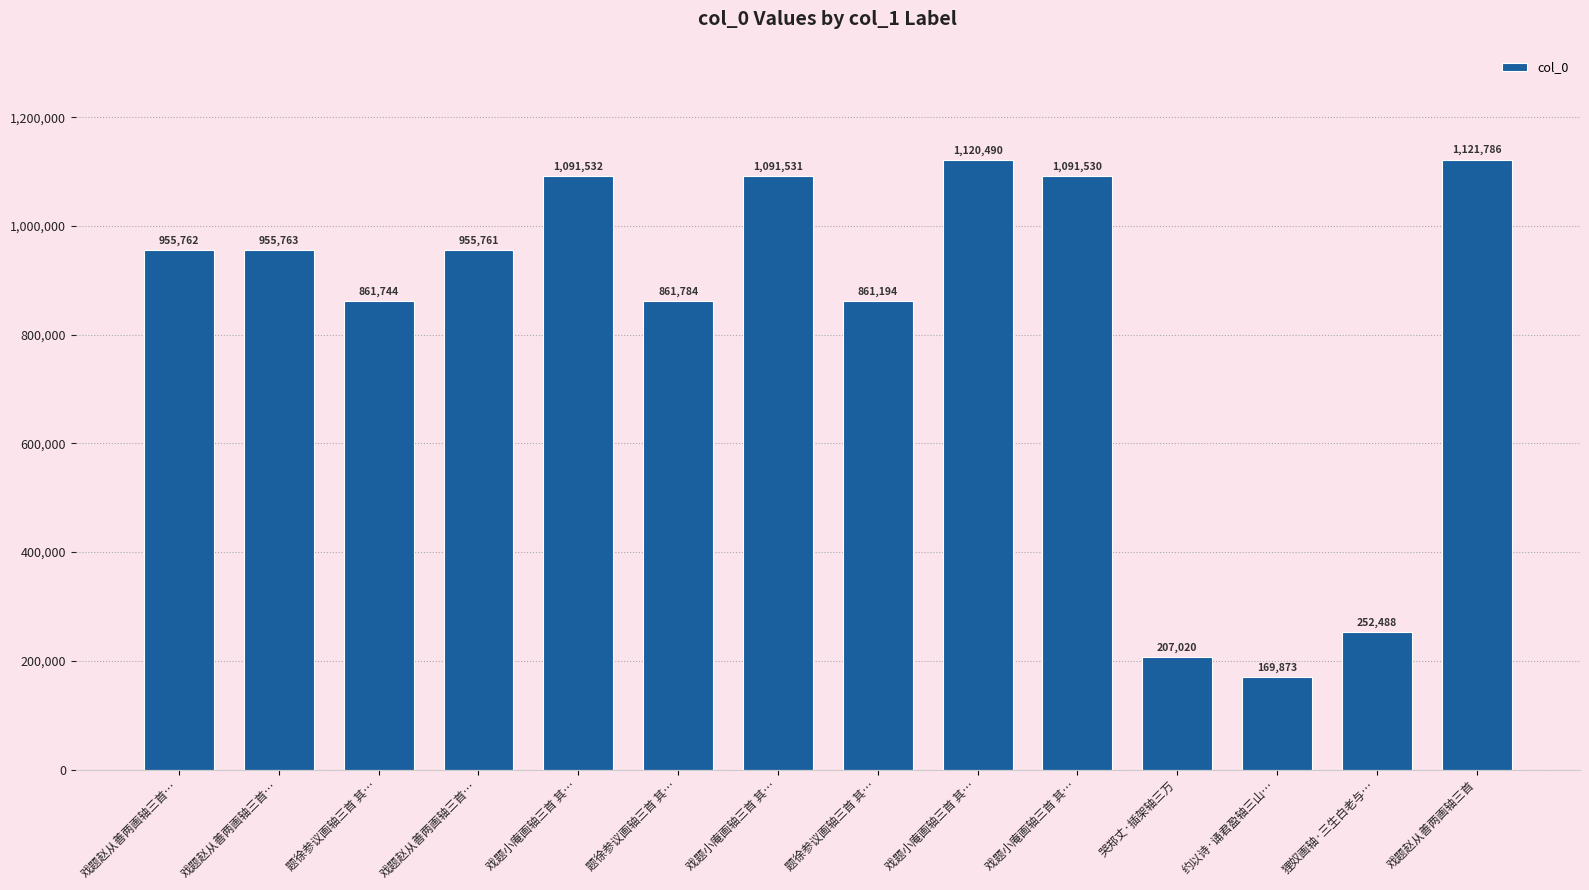

How many data points are less than 955762?

7